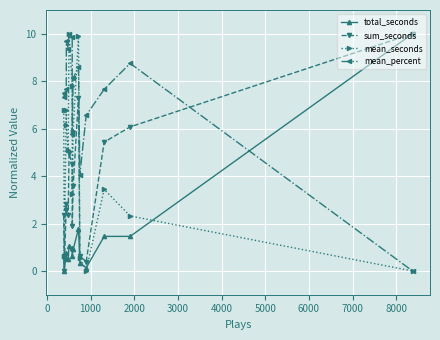

List the series in order of their overall mean, lowest first.

total_seconds, sum_seconds, mean_seconds, mean_percent